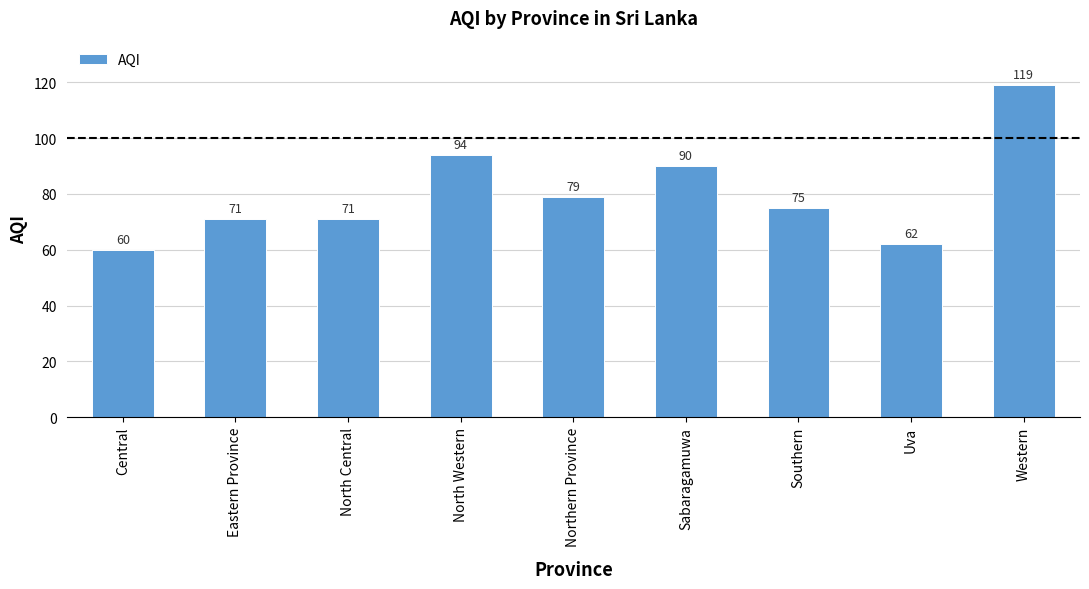

True or false: the data shows 75 at Southern.

True